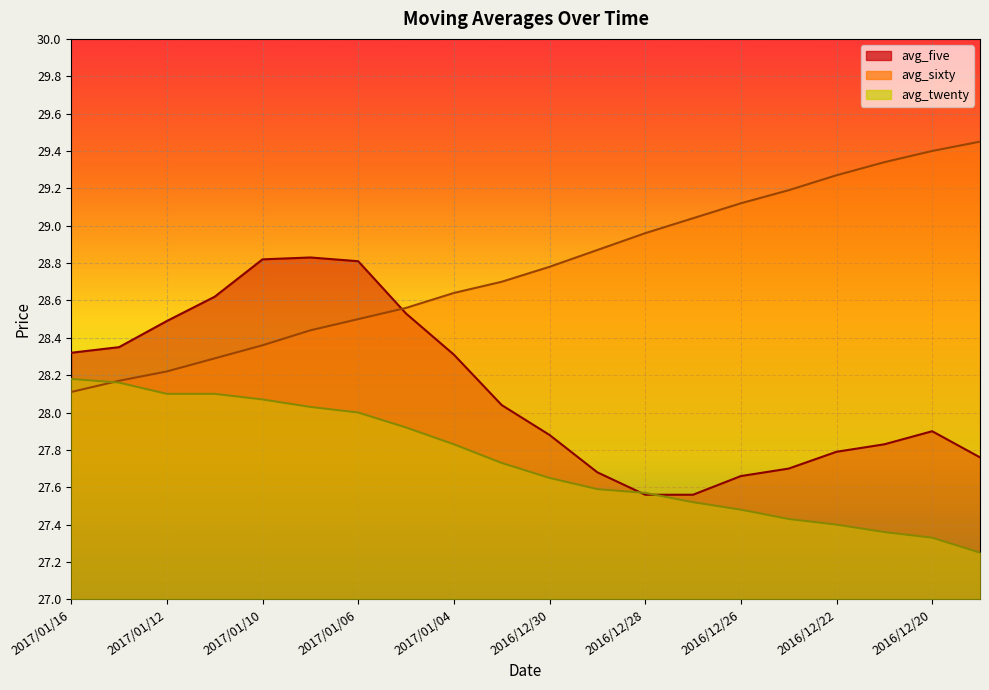

What is the difference between the second highest and second lowest values in the avg_twenty series?

0.8